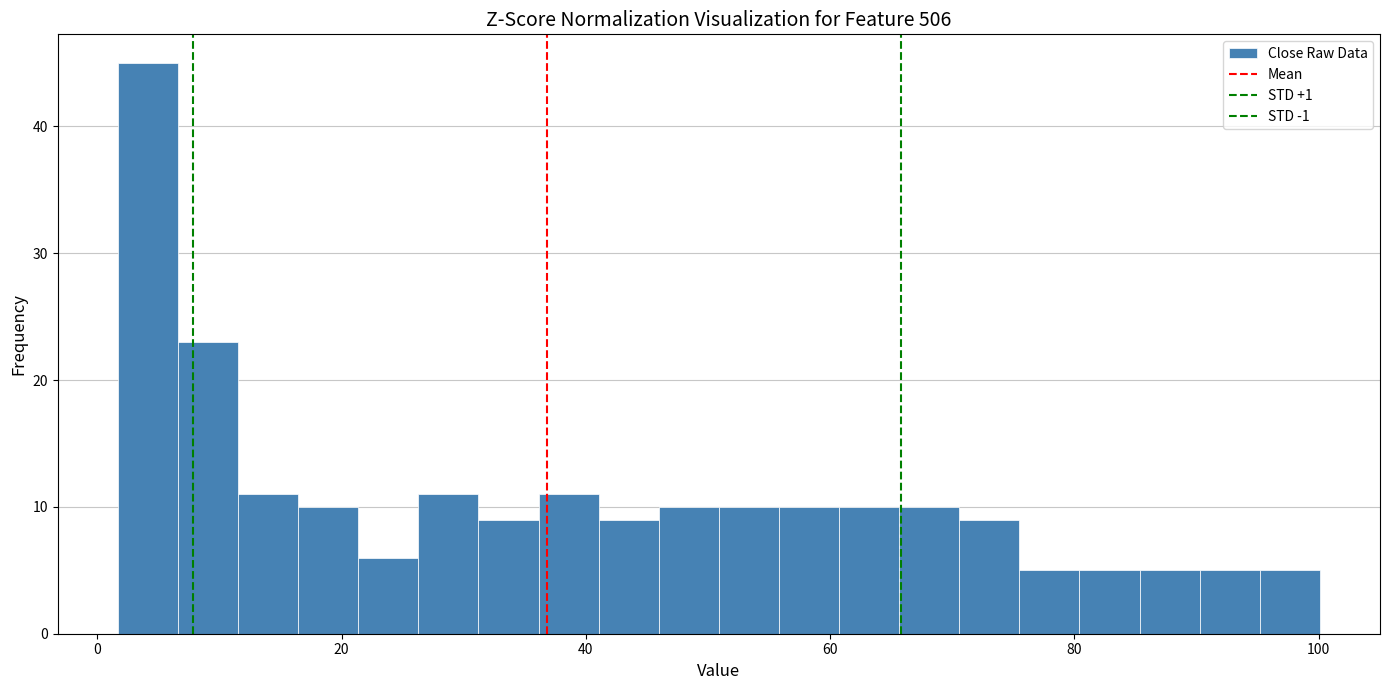

Read against the x-axis, roughly where is the centre of the tallest bar?

4